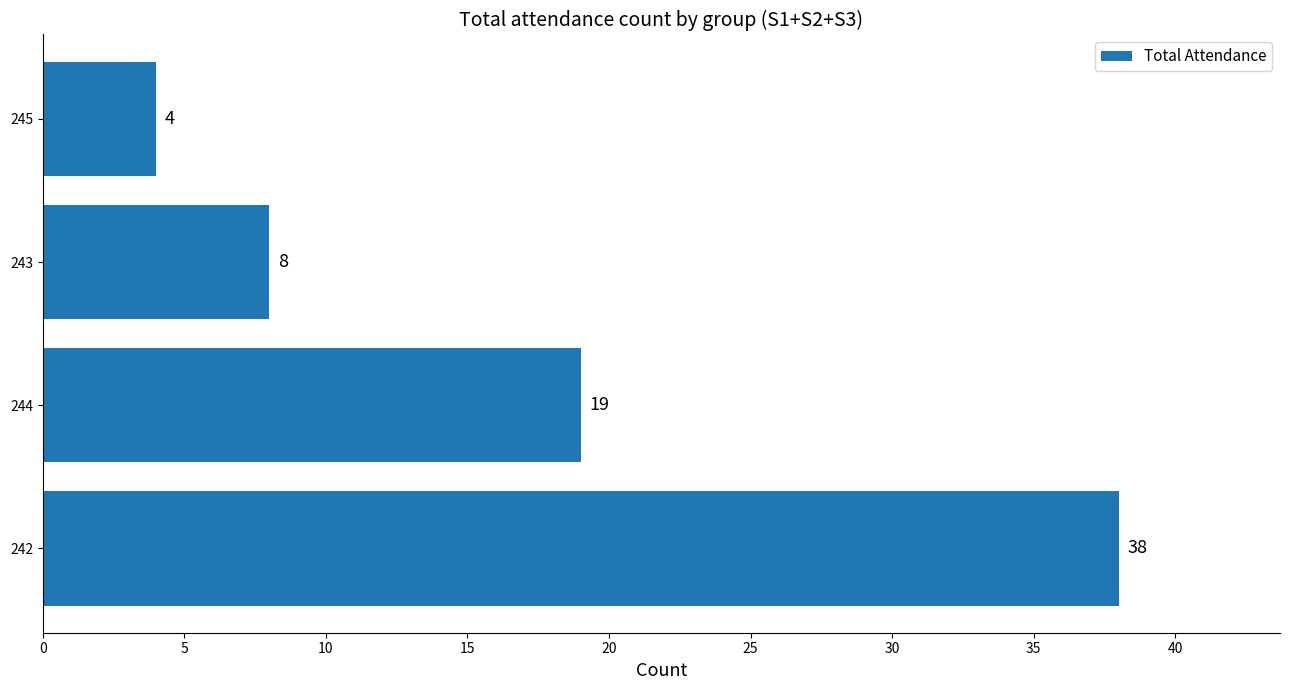

Reading top to bottom, transcribe all the data shown in this chart.

4	8	19	38